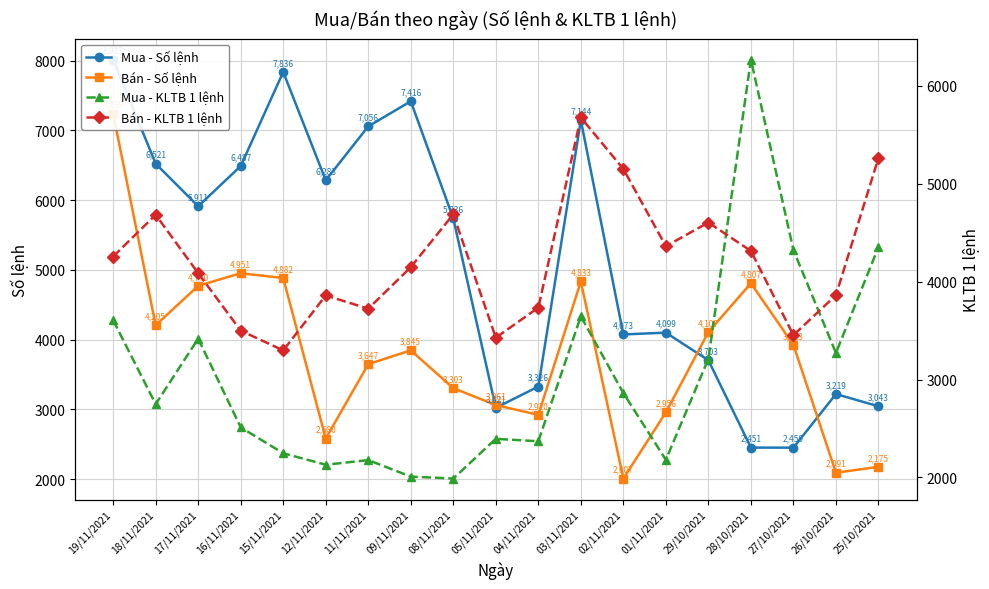

In Bán - KLTB 1 lệnh, how many points are lower than both neighbors (excluding endpoints)?

5